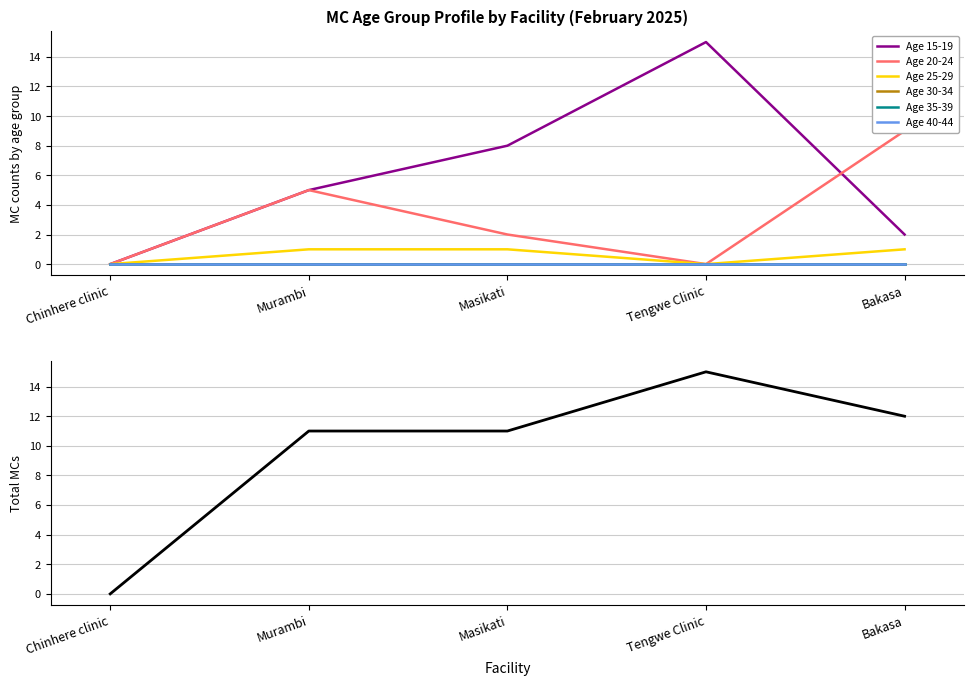

Between Chinhere clinic and Bakasa, which is larger?

Bakasa